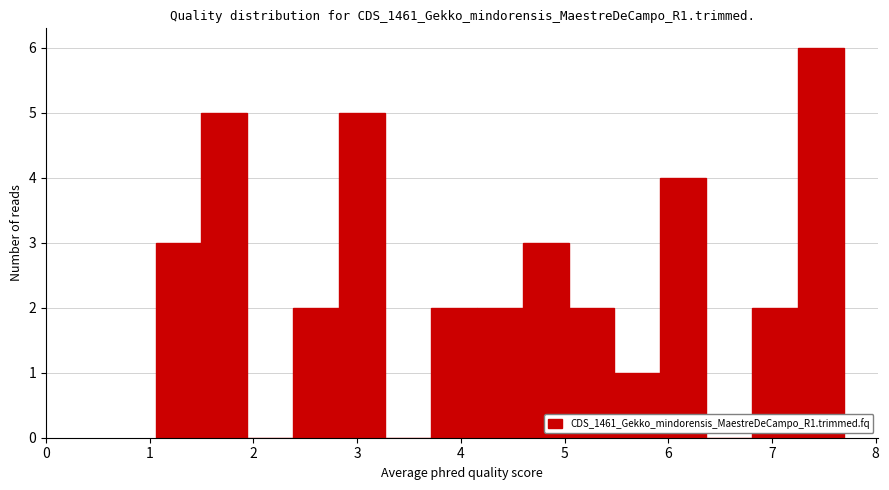

Reading left to right, transcribe this chart: for each bar, give the range it covers on the x-axis and its height. Neither the bar edges nor the heights are printed on the chart, so give them approximately, as read against the axes.

1.1 to 1.5: 3
1.5 to 1.9: 5
1.9 to 2.4: 0
2.4 to 2.8: 2
2.8 to 3.3: 5
3.3 to 3.7: 0
3.7 to 4.2: 2
4.2 to 4.6: 2
4.6 to 5.0: 3
5.0 to 5.5: 2
5.5 to 5.9: 1
5.9 to 6.4: 4
6.4 to 6.8: 0
6.8 to 7.3: 2
7.3 to 7.7: 6